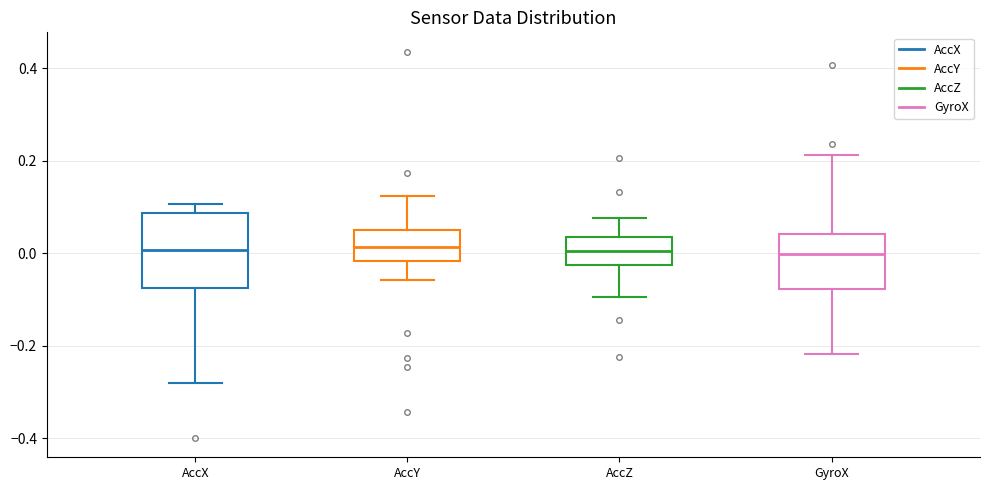

Where does the median line of the box for AccY sit on the y-axis? The values are not printed on the chart, so give them approximately, as read against the axis.

0.02